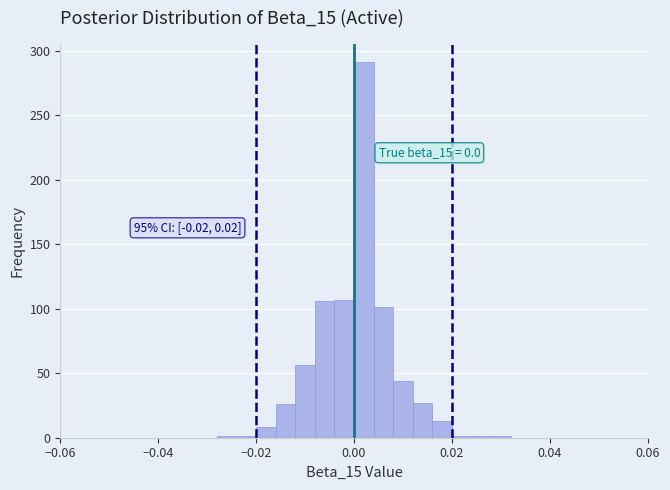

Read against the x-axis, roughly where is the centre of the tallest bar?

0.002